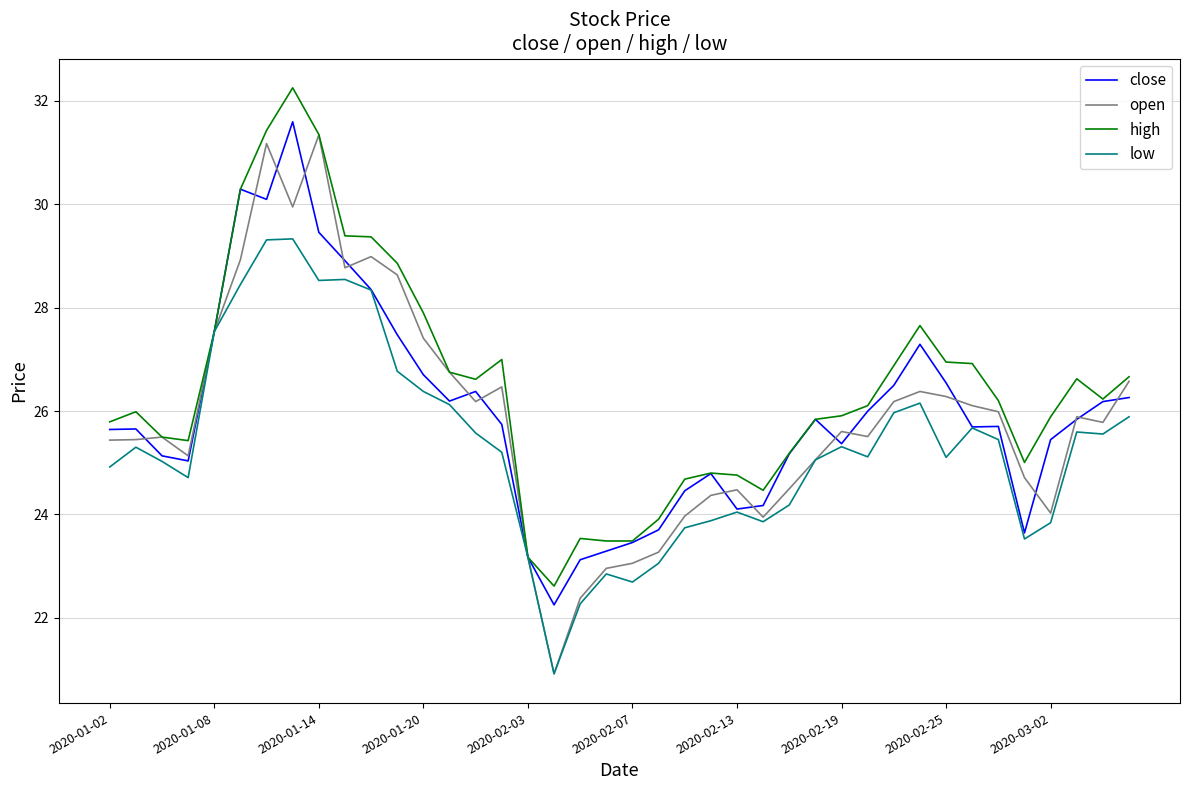

Which series has the largest range (max minus min)?

open